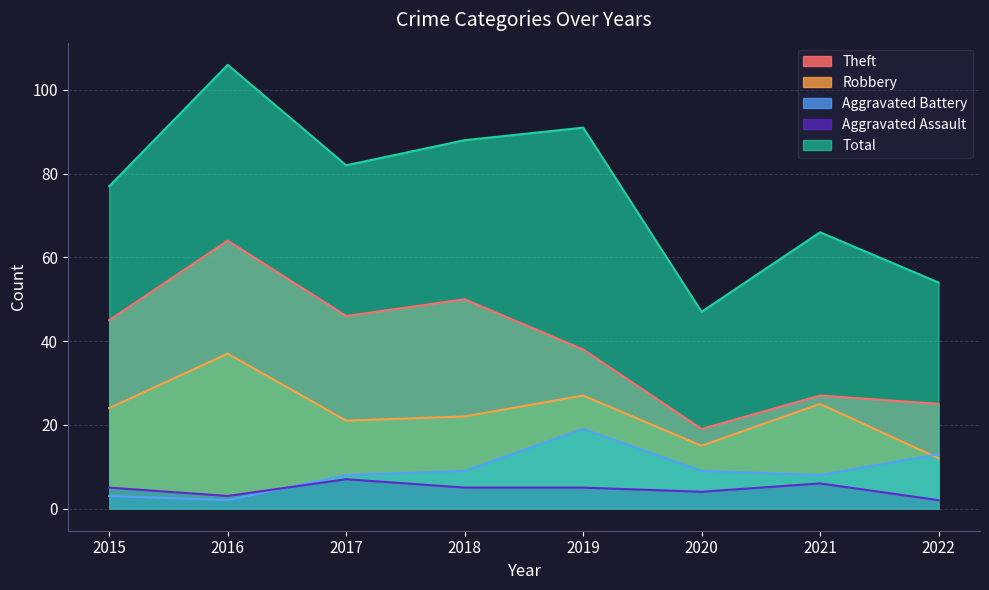

What is the average value of the Total series?

76